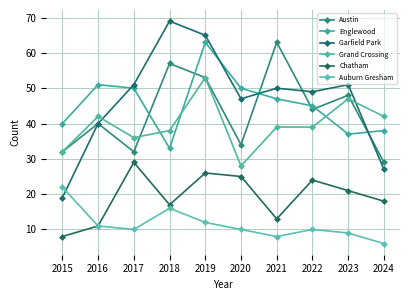

True or false: Chatham and Englewood intersect in this chart.

False